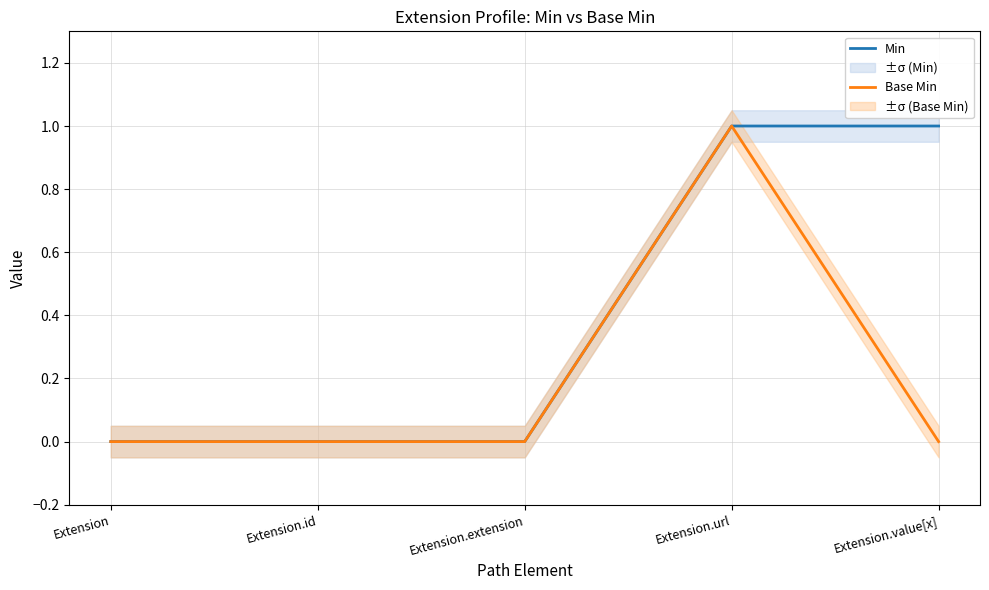

True or false: Min and Base Min intersect in this chart.

False